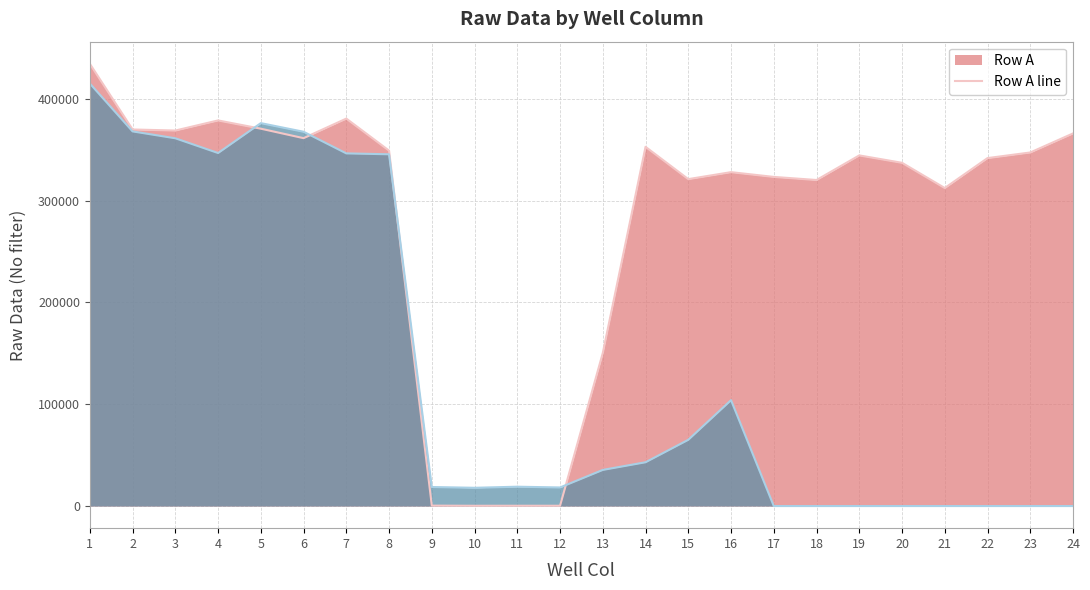

Where is the first local maximum for Row A line?

4